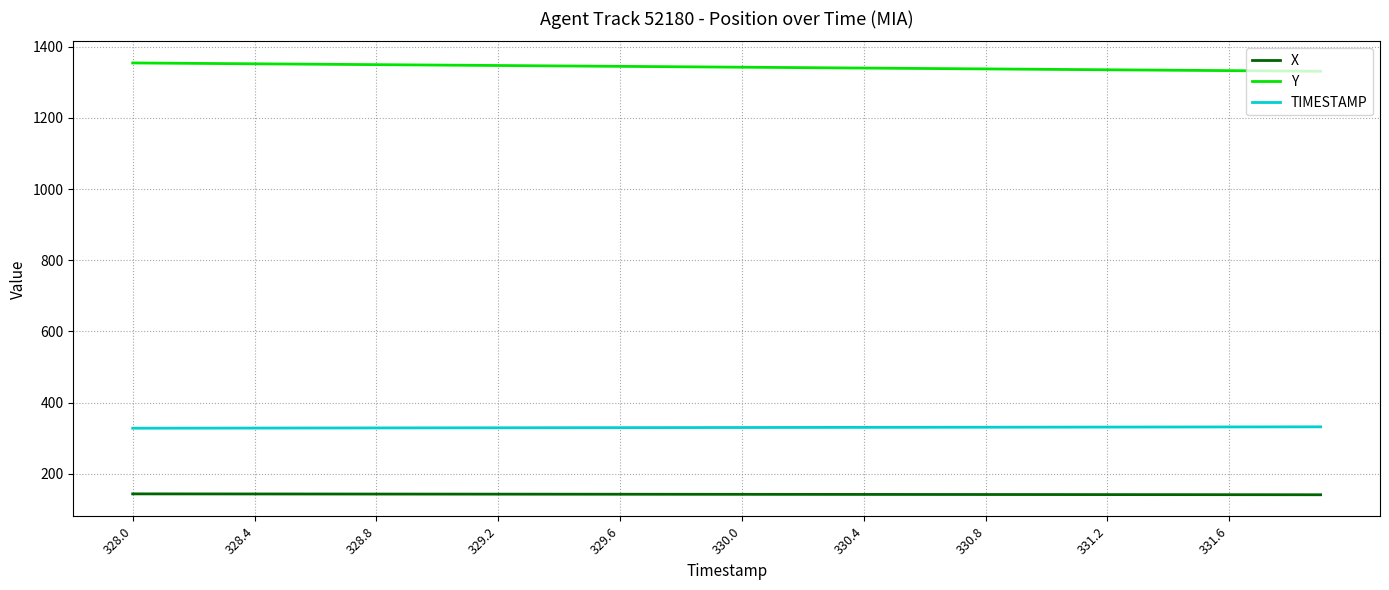

True or false: Y and X cross at least once.

False